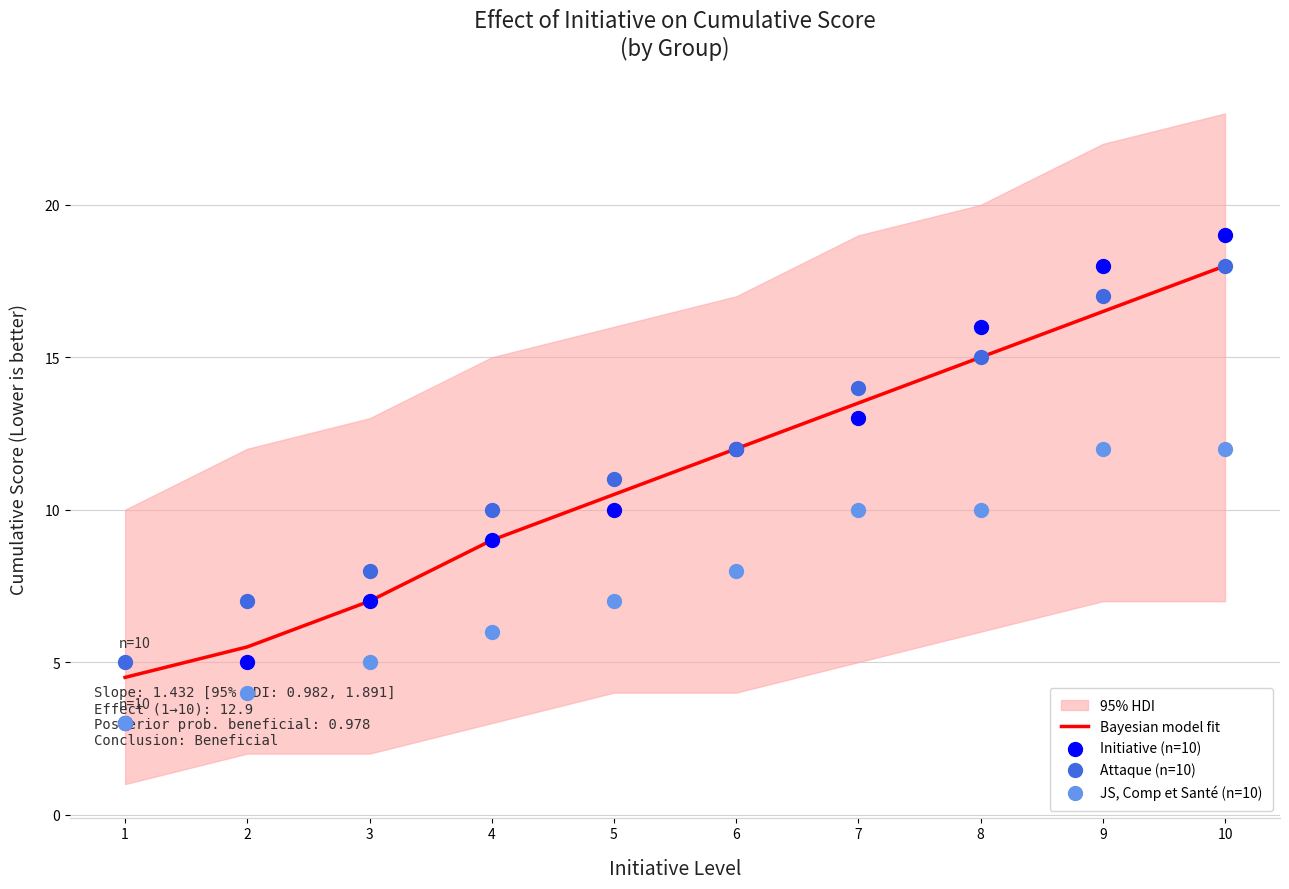

At how many categories does at least one series exceed 14?

3